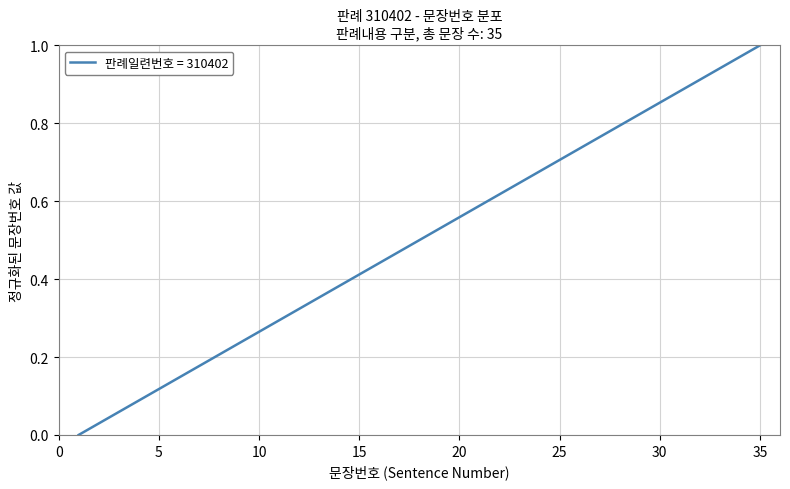

What is the difference between the maximum and minimum values?

1.0